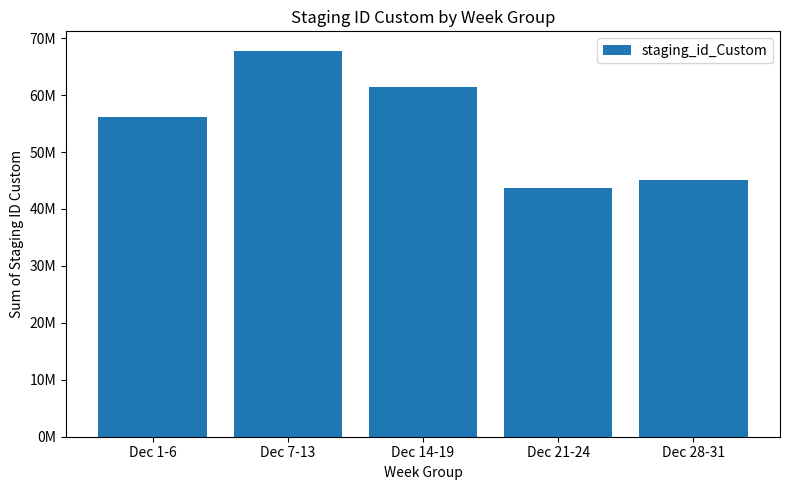

Rank the categories by value from lowest to highest.

Dec 21-24, Dec 28-31, Dec 1-6, Dec 14-19, Dec 7-13